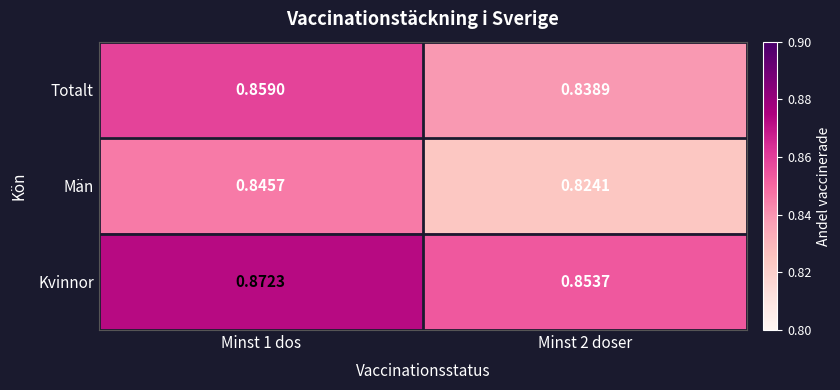

At Minst 2 doser, list the series in order from smallest to largest.

Män, Totalt, Kvinnor